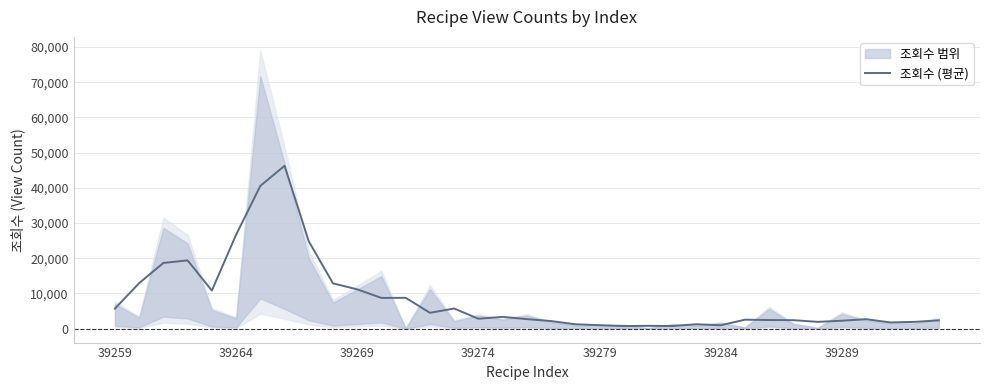

The chart shows a value of 2269.7 at 39289. True or false?

True